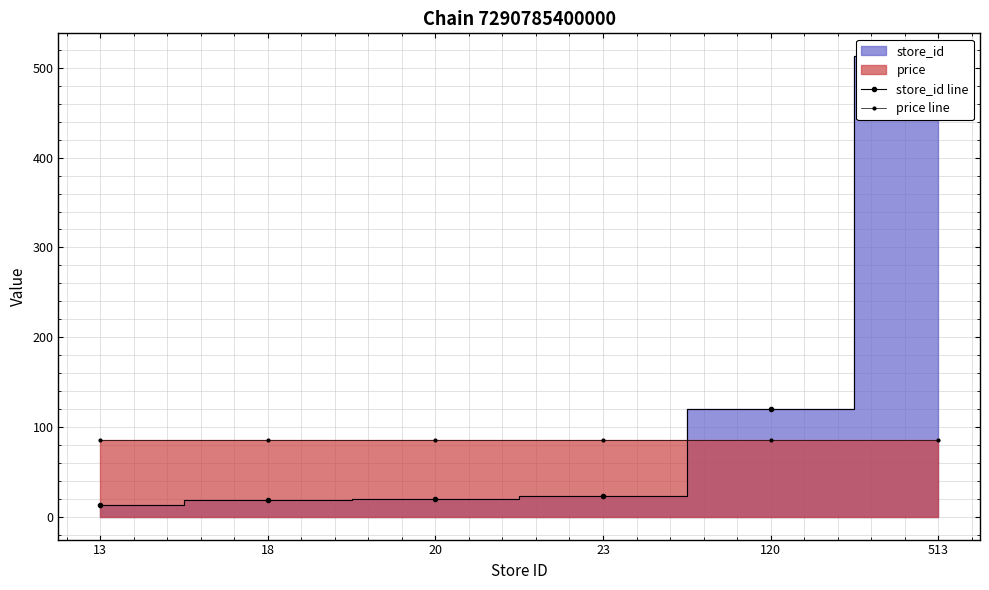

Reading right to left, list all the values displayed in this chart.

store_id line: 513	120	23	20	18	13
price line: 85	85	85	85	85	85